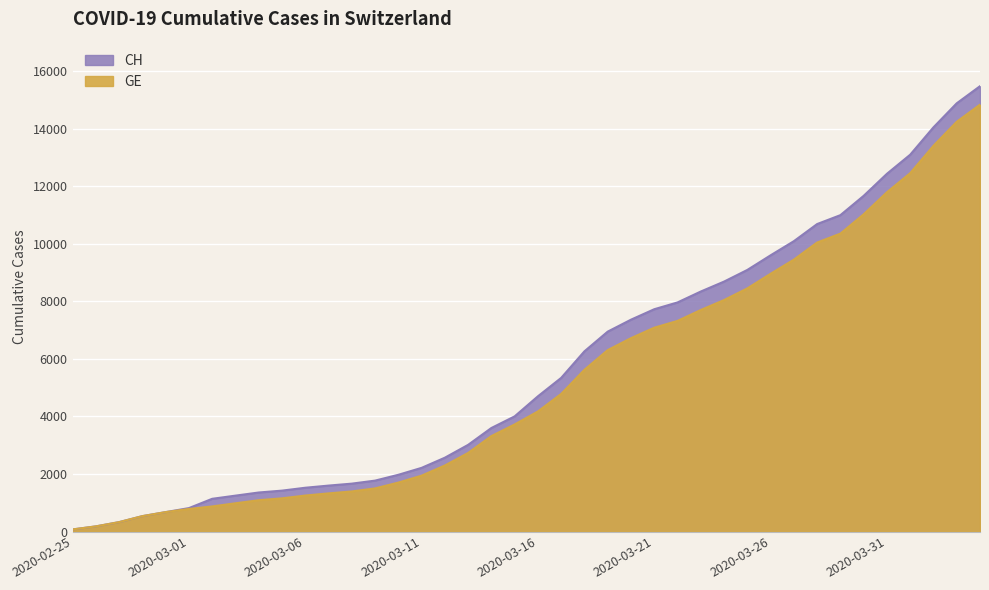

Is the value of CH at 2020-04-01 greater than the value of GE at 2020-03-05?

Yes